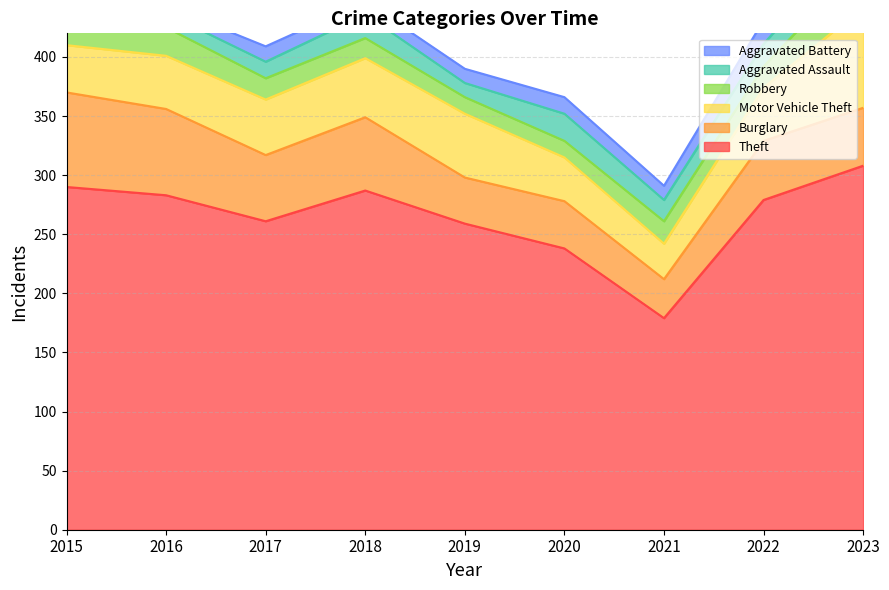

Count the number of categories in the chart.

9